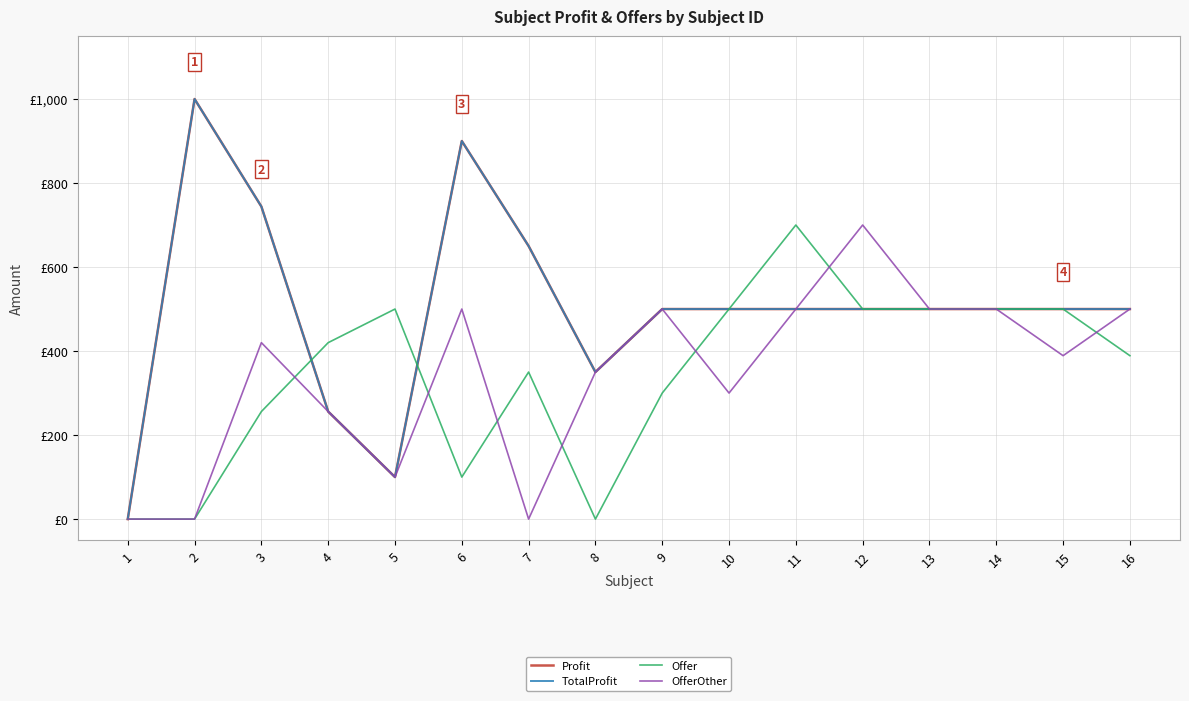

True or false: Profit and TotalProfit intersect in this chart.

False